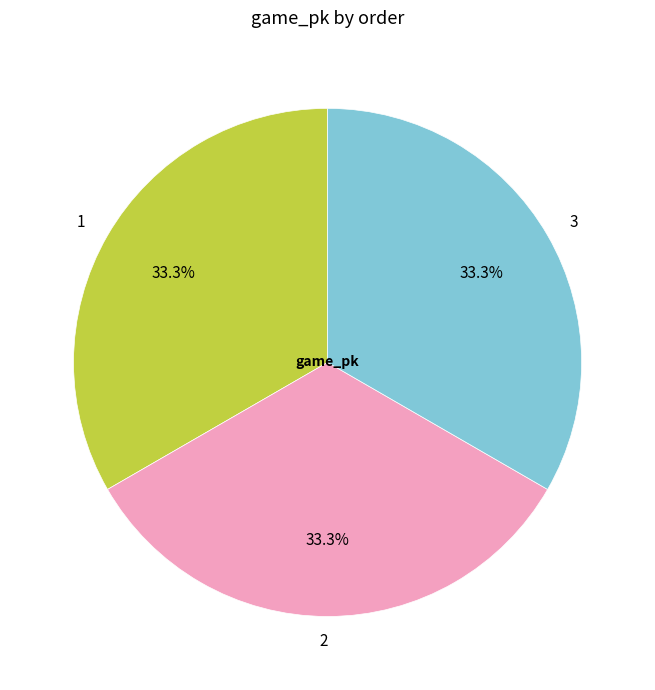

What is the total percentage of 3 and 1?

66.7%